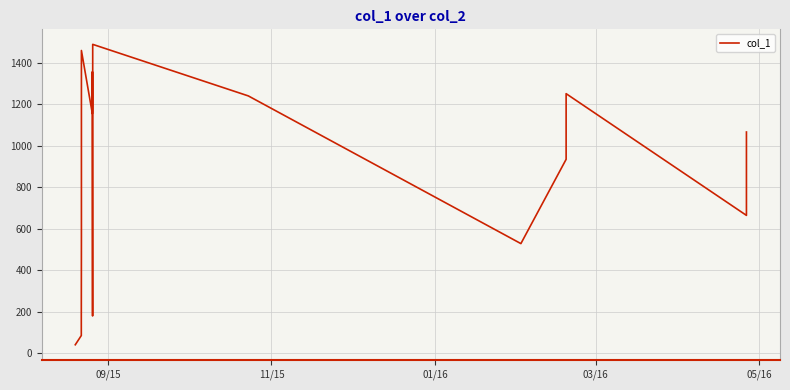

What is the difference between the maximum and minimum values?

1450.7